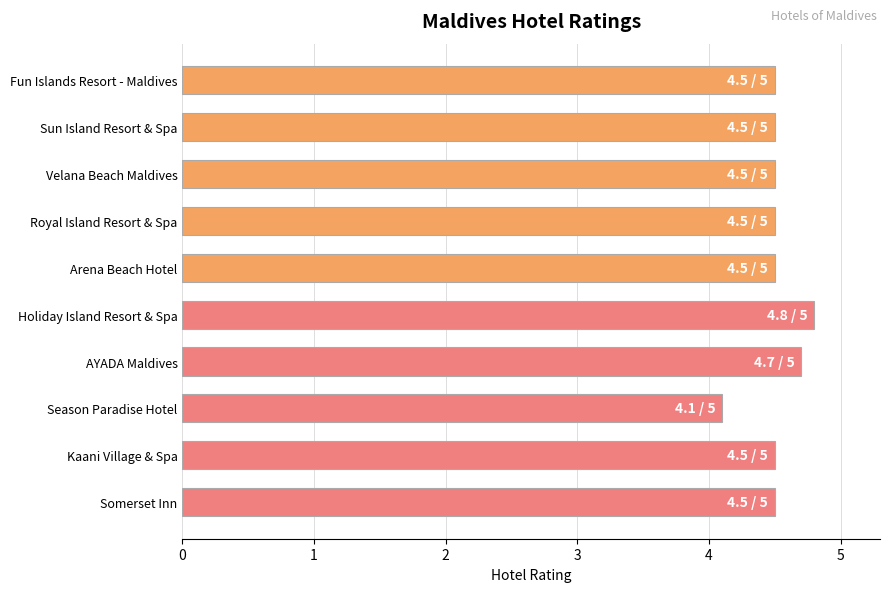

Is it true that the value at Royal Island Resort & Spa is 7.0?

False